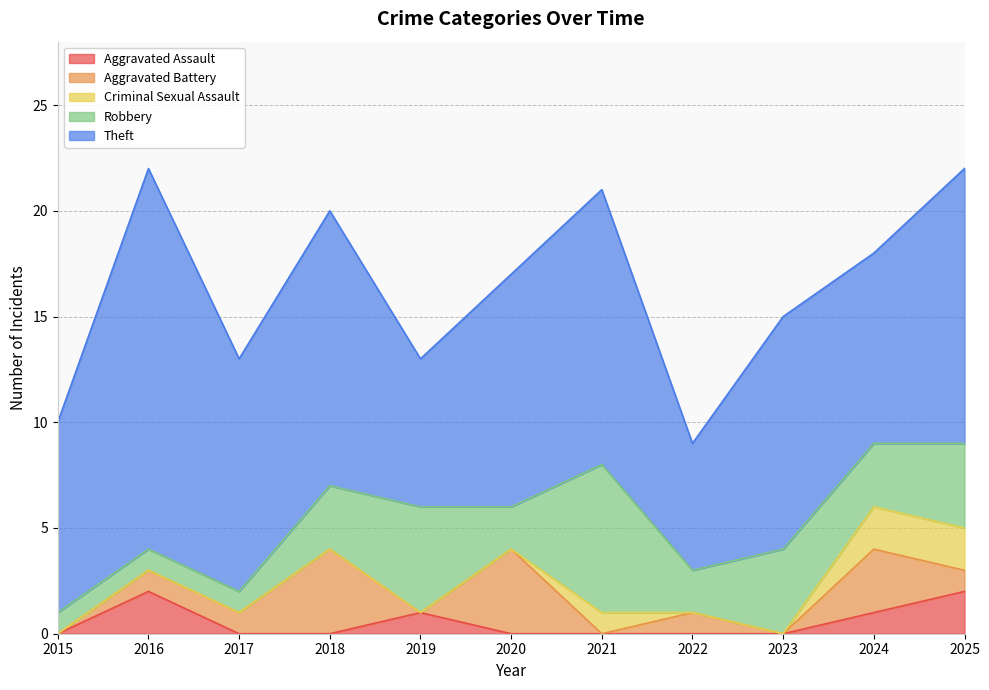

At how many categories does at least one series exceed 6?

10